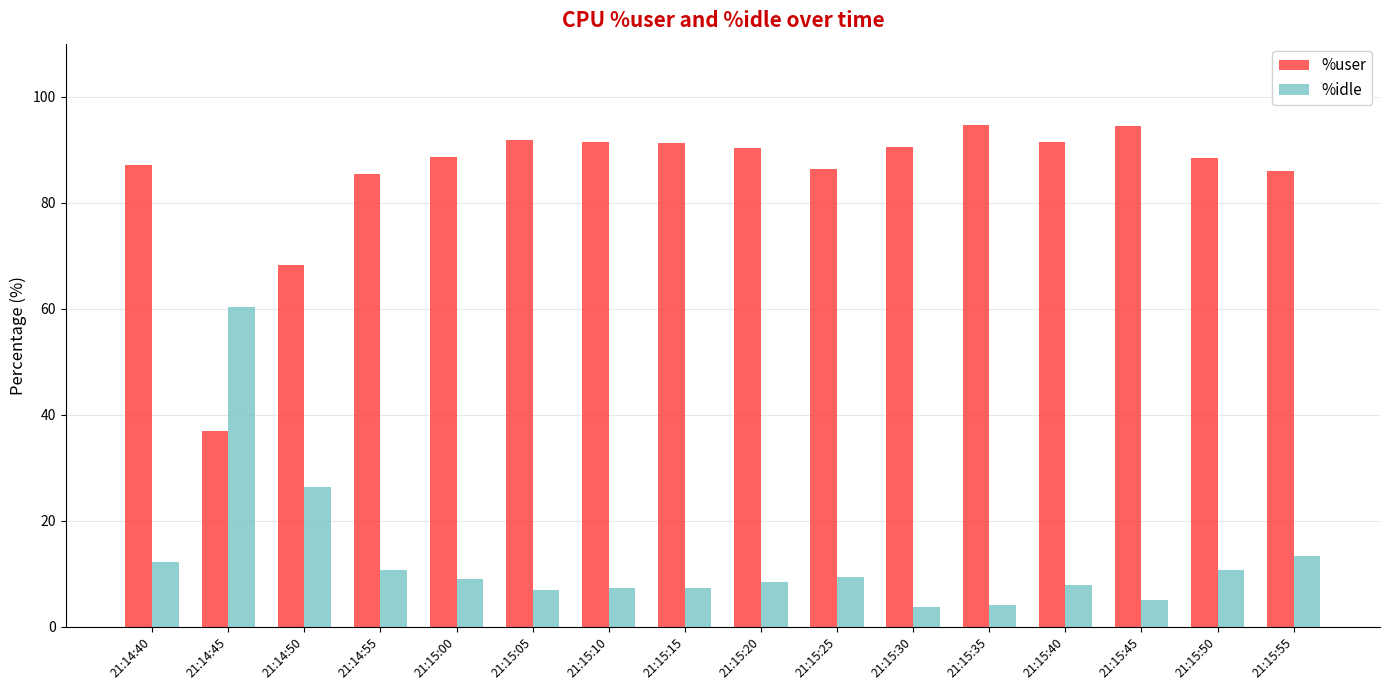

What is the total value across all series at 21:15:20?

98.8